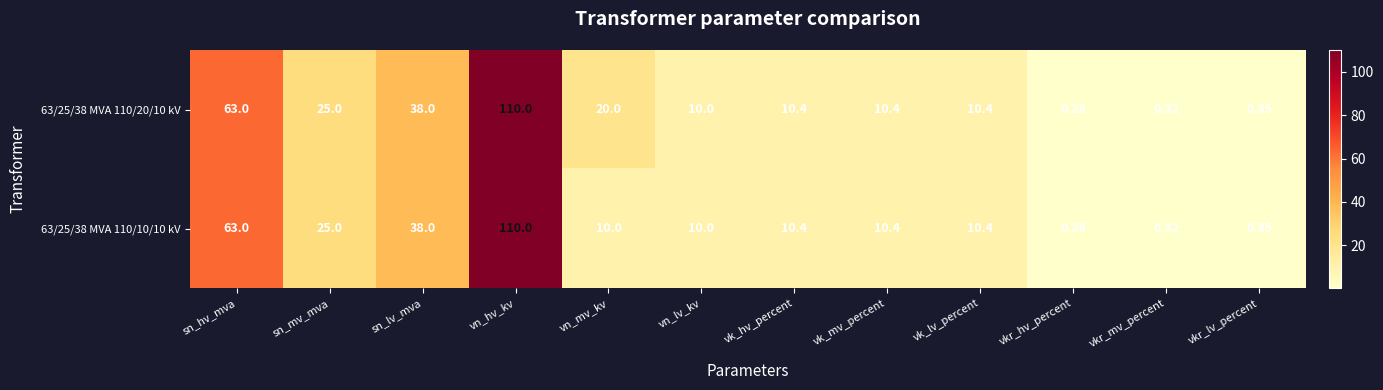

What is the total value across all series at vk_hv_percent?

20.8